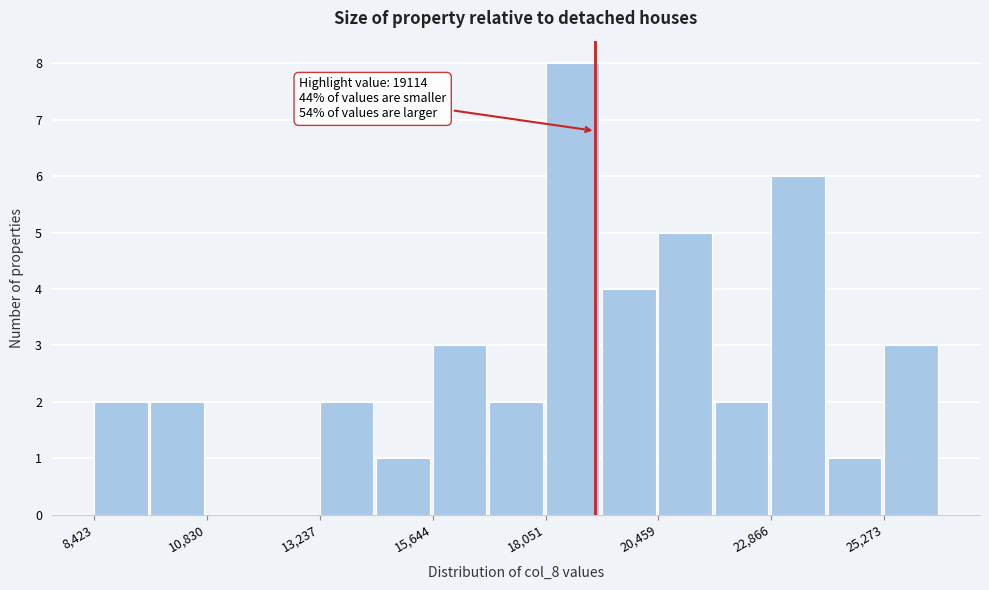

Around what value on the x-axis is the tallest bar? Give the approximate position of its centre, as read against the axis.

18500